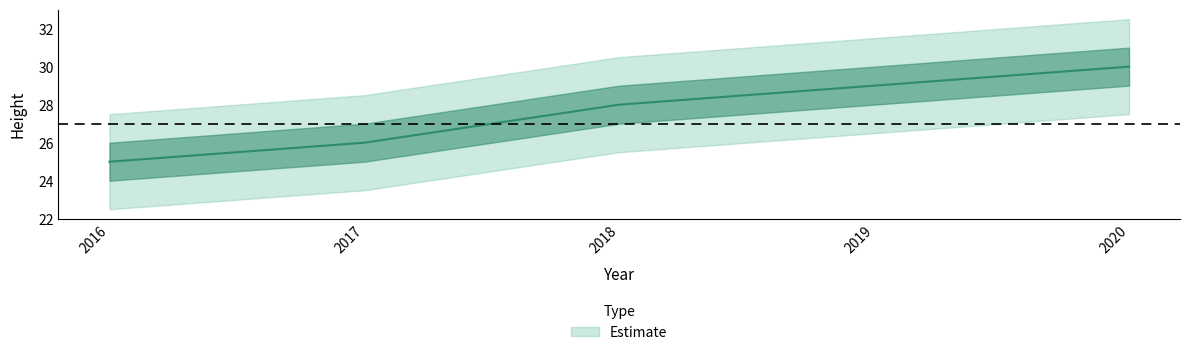

Which label corresponds to the smallest value in the chart?

2016